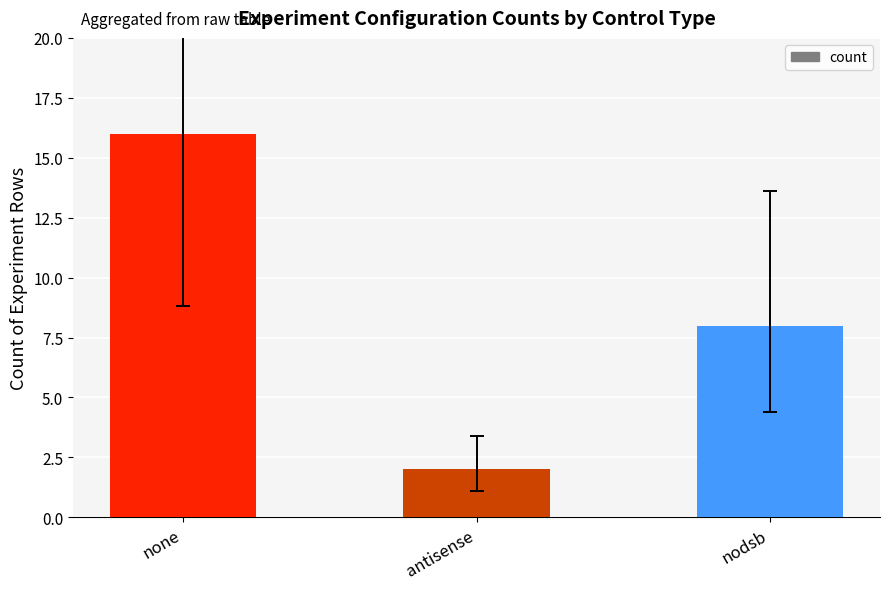

Reading left to right, transcribe all the data shown in this chart.

16	2	8